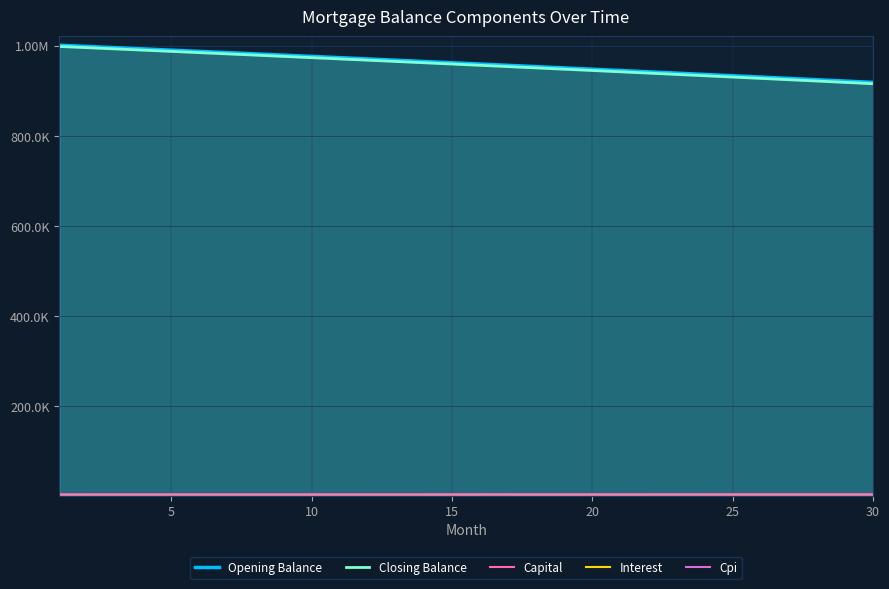

True or false: Interest has more than 2 interior local peaks.

False